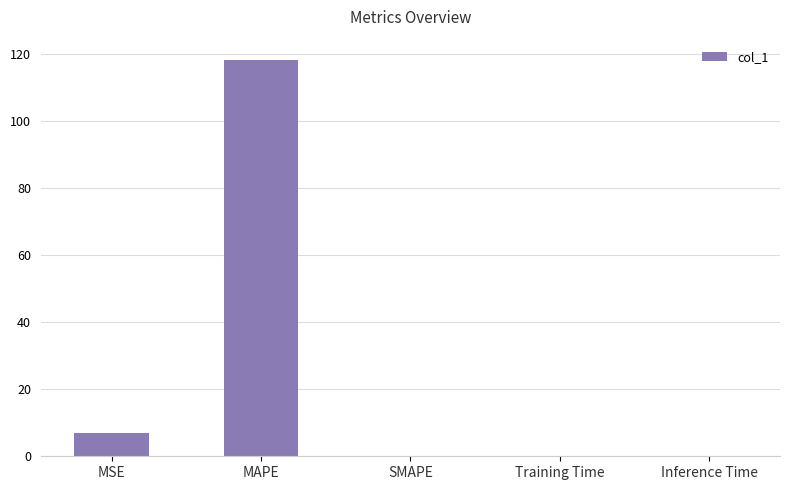

Which category has the highest value across all series?

MAPE